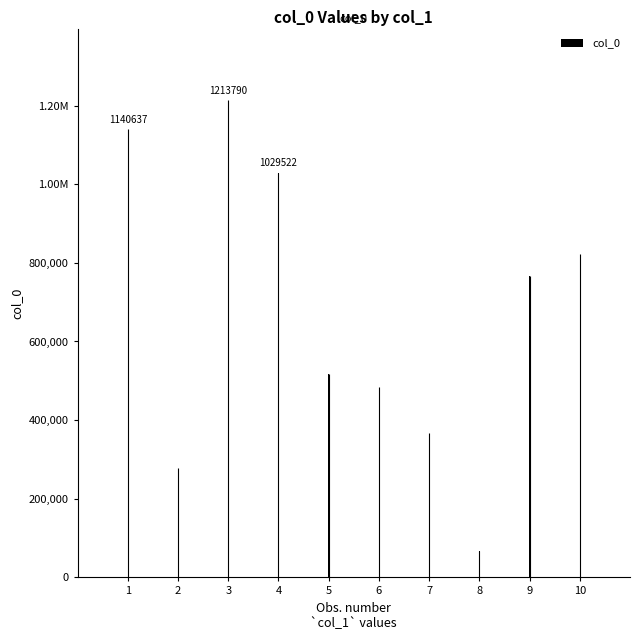

Count the number of data series in this chart.

1